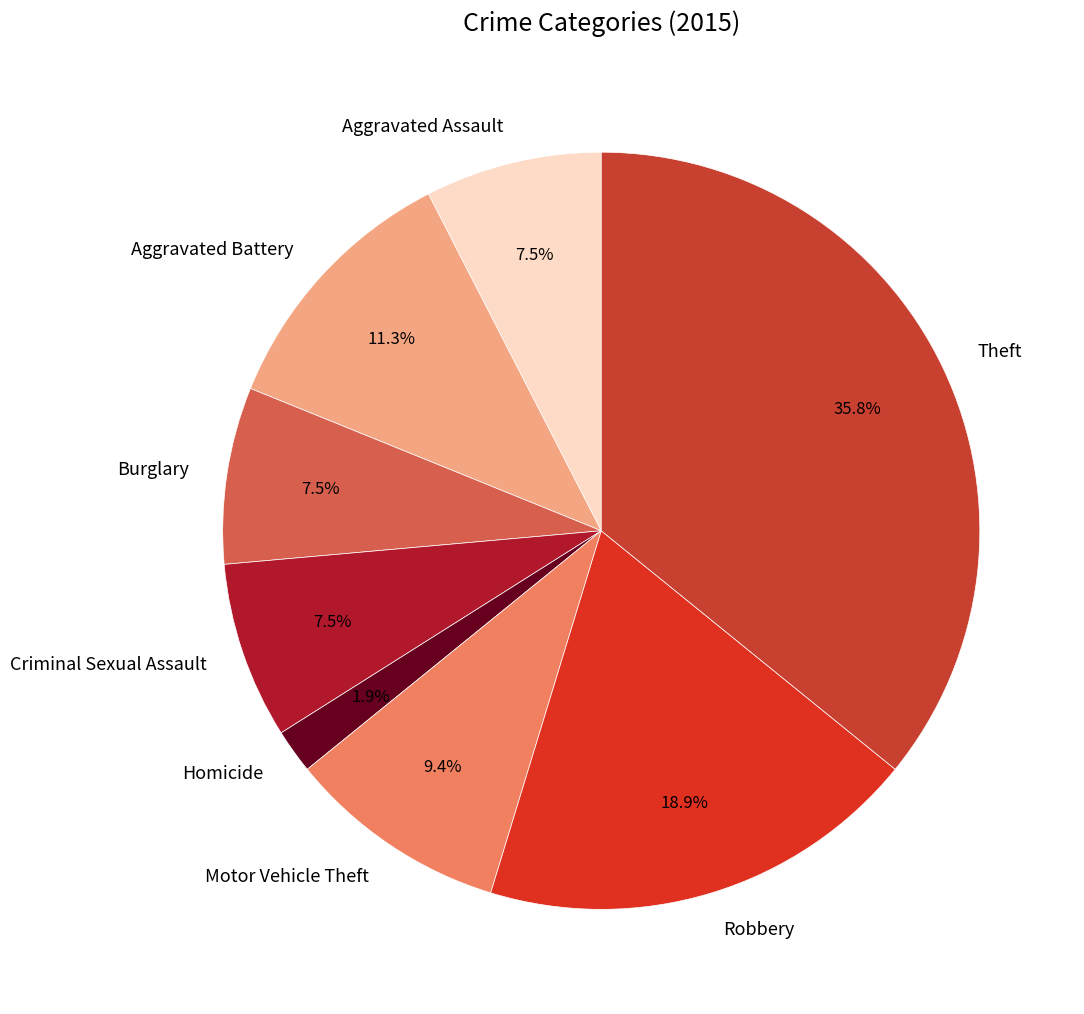

To the nearest percent, what is the average slice percentage?

12%